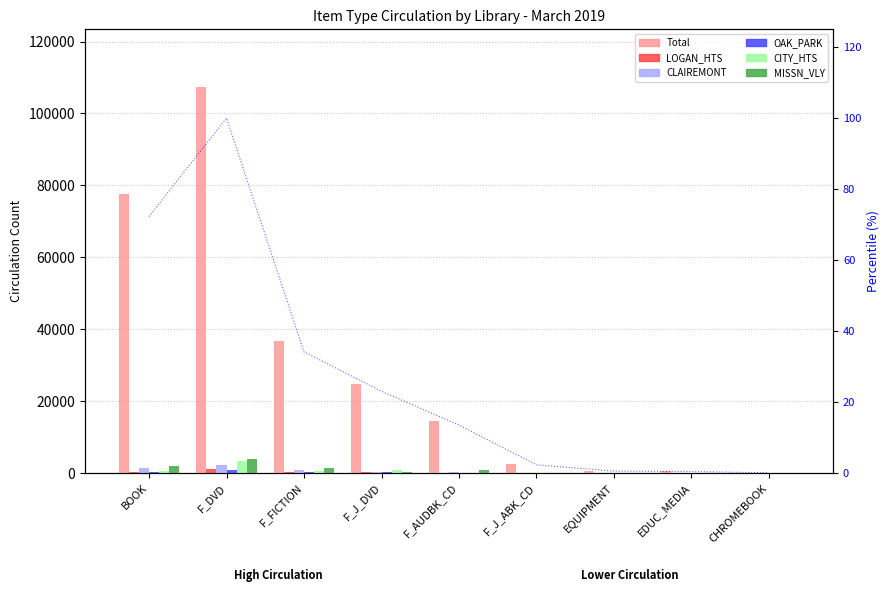

Rank the series by their maximum value, from lowest to highest.

OAK_PARK, LOGAN_HTS, CLAIREMONT, CITY_HTS, MISSN_VLY, Total